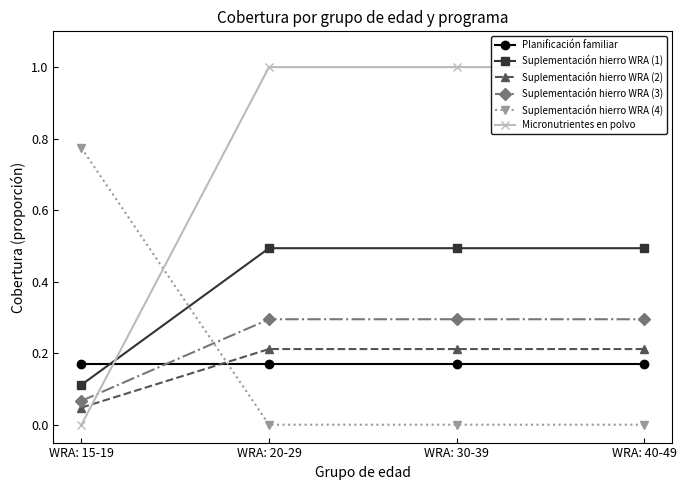

What is the approximate value of Suplementación hierro WRA (2) at WRA: 30-39?

0.2